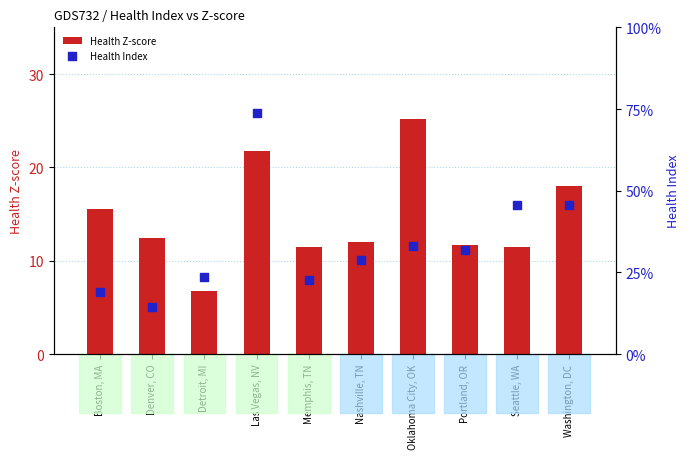

At which category is the sum across all series the highest?

Oklahoma City, OK